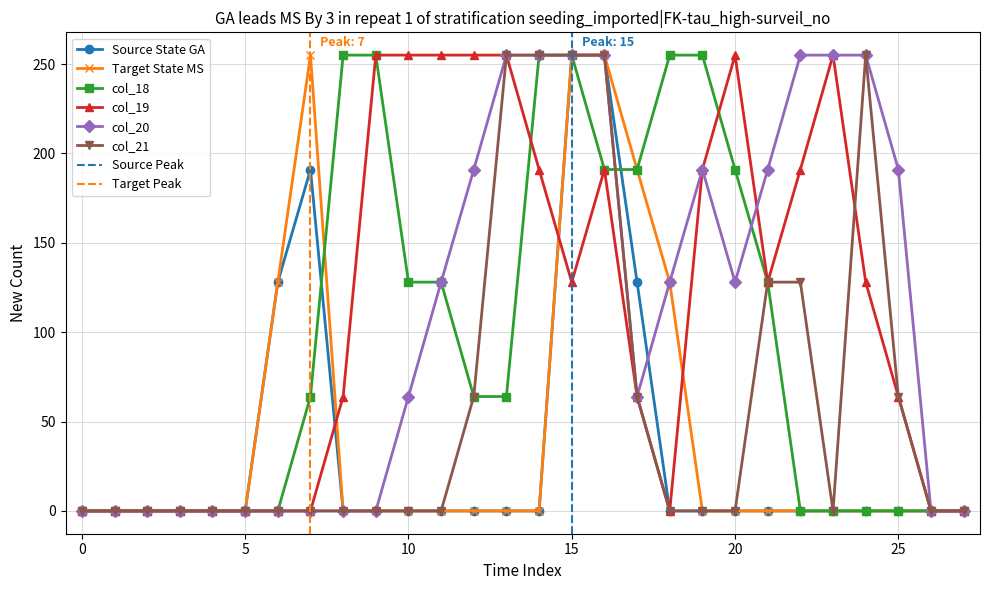

Reading right to left, extract all data points from this chart.

col_13: 0	0	0	0	0	0	0	0	0	0	128	255	255	0	0	0	0	0	0	0	191	128	0	0	0	0	0	0
col_15: 0	0	0	0	0	0	0	0	0	128	191	255	255	0	0	0	0	0	0	0	255	128	0	0	0	0	0	0
col_18: 0	0	0	0	0	0	128	191	255	255	191	191	255	255	64	64	128	128	255	255	64	0	0	0	0	0	0	0
col_19: 0	0	64	128	255	191	128	255	191	0	64	191	128	191	255	255	255	255	255	64	0	0	0	0	0	0	0	0
col_20: 0	0	191	255	255	255	191	128	191	128	64	255	255	255	255	191	128	64	0	0	0	0	0	0	0	0	0	0
col_21: 0	0	64	255	0	128	128	0	0	0	64	255	255	255	255	64	0	0	0	0	0	0	0	0	0	0	0	0